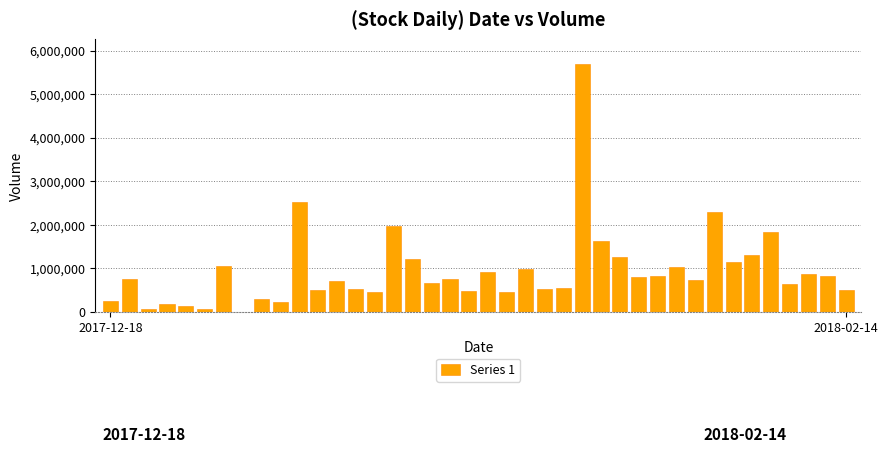

What is the sum of all values?

37459846